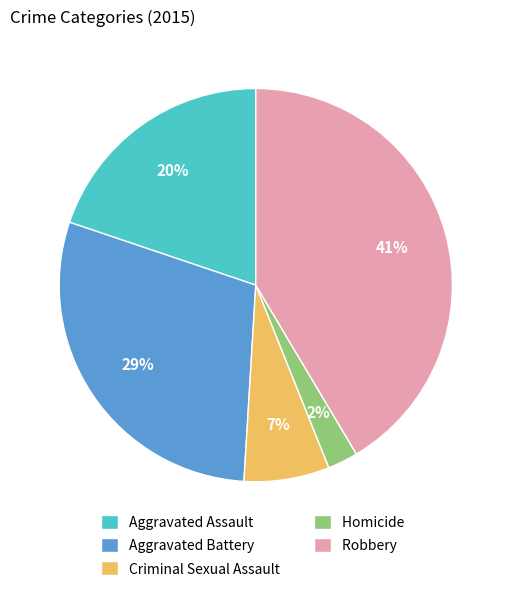

Does any single category account for the majority?

No